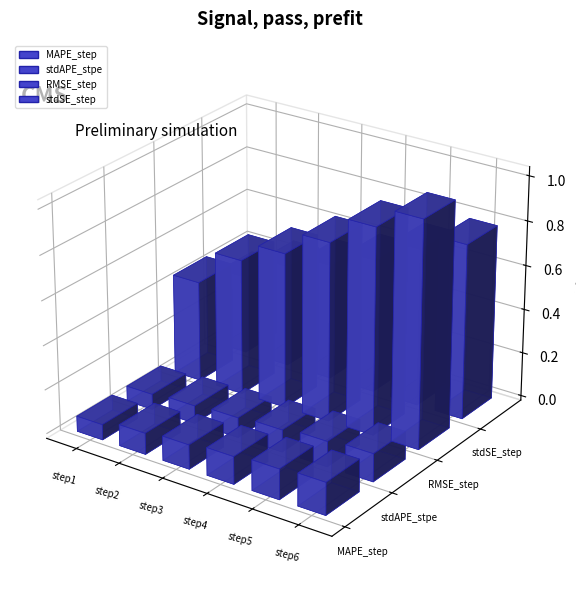

List the series in order of their peak value, highest first.

RMSE_step, stdSE_step, MAPE_step, stdAPE_stpe